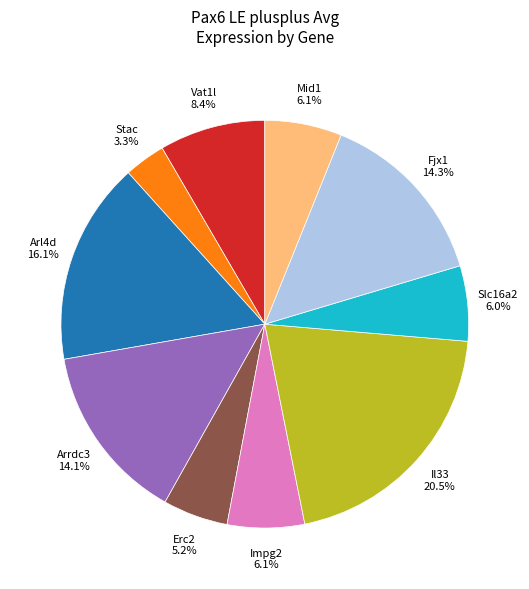

How many slices are in this pie chart?

10